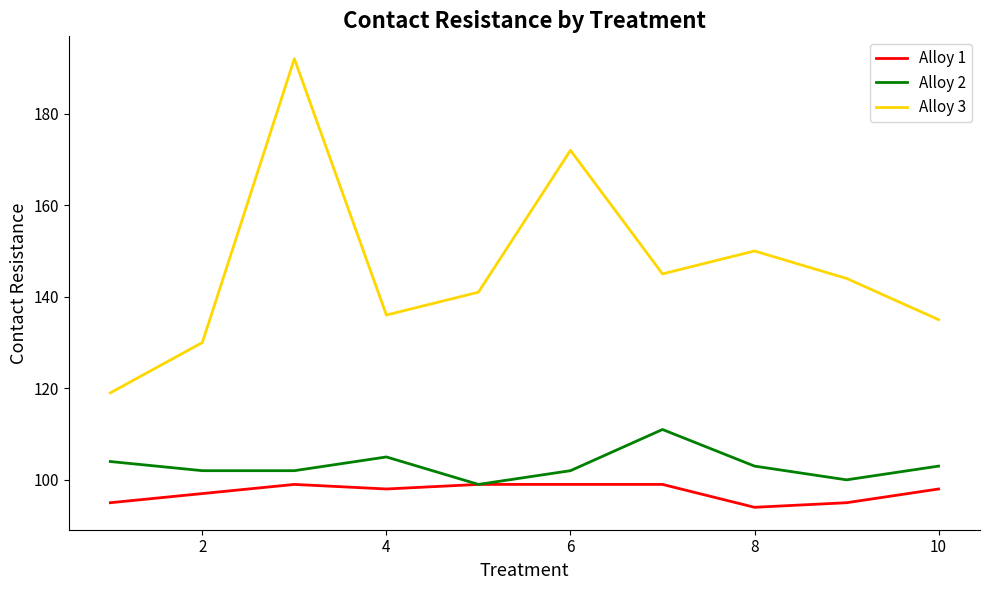

Which series has the largest total across all categories?

Alloy 3